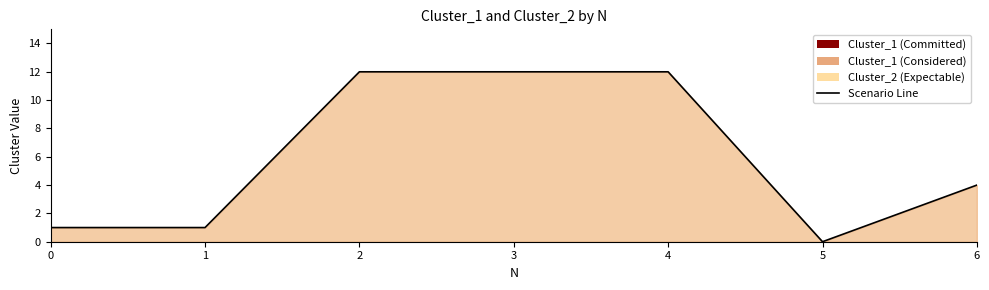

At which category does the chart reach its peak across all series?

2